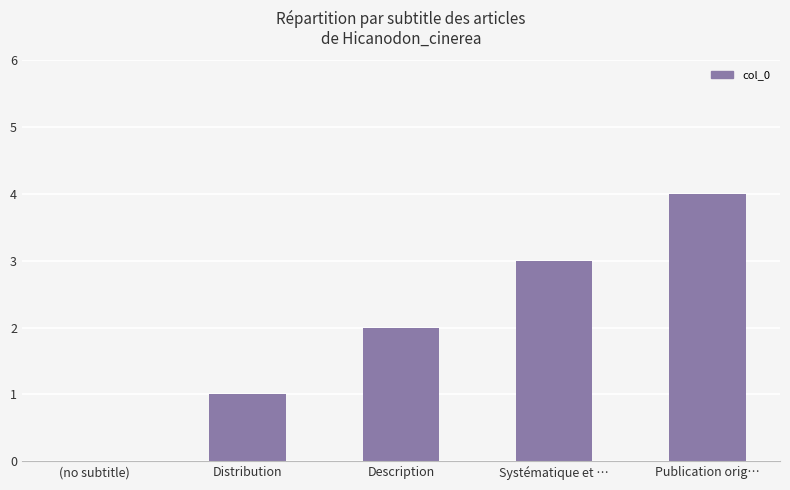

Count the values in the range 1 to 3.

3